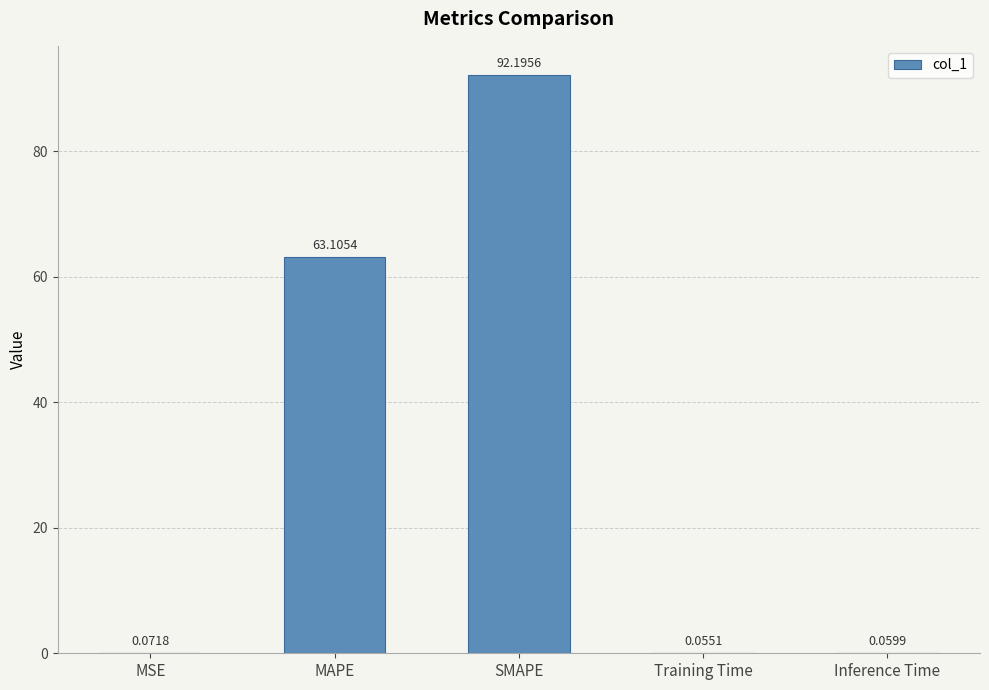

At which label is the value closest to 46?

MAPE